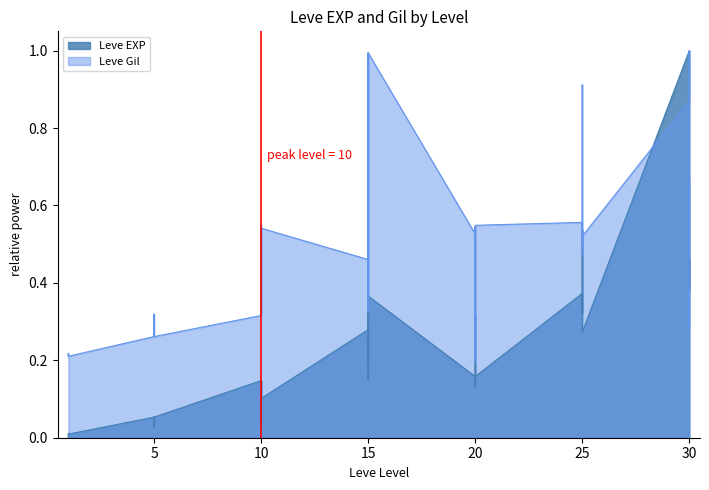

The Leve EXP series shows 0.2 at 10. True or false?

False